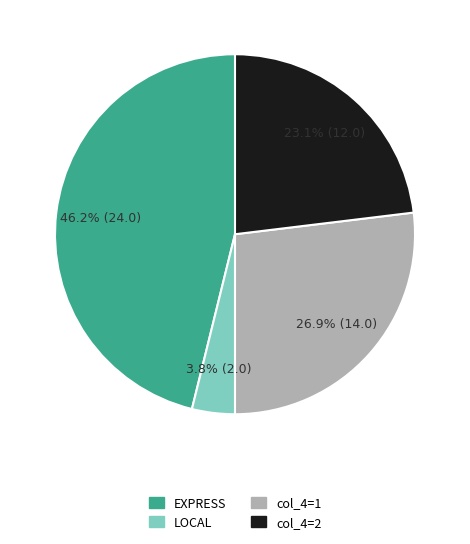

Is there any slice that represents more than half of the pie?

No